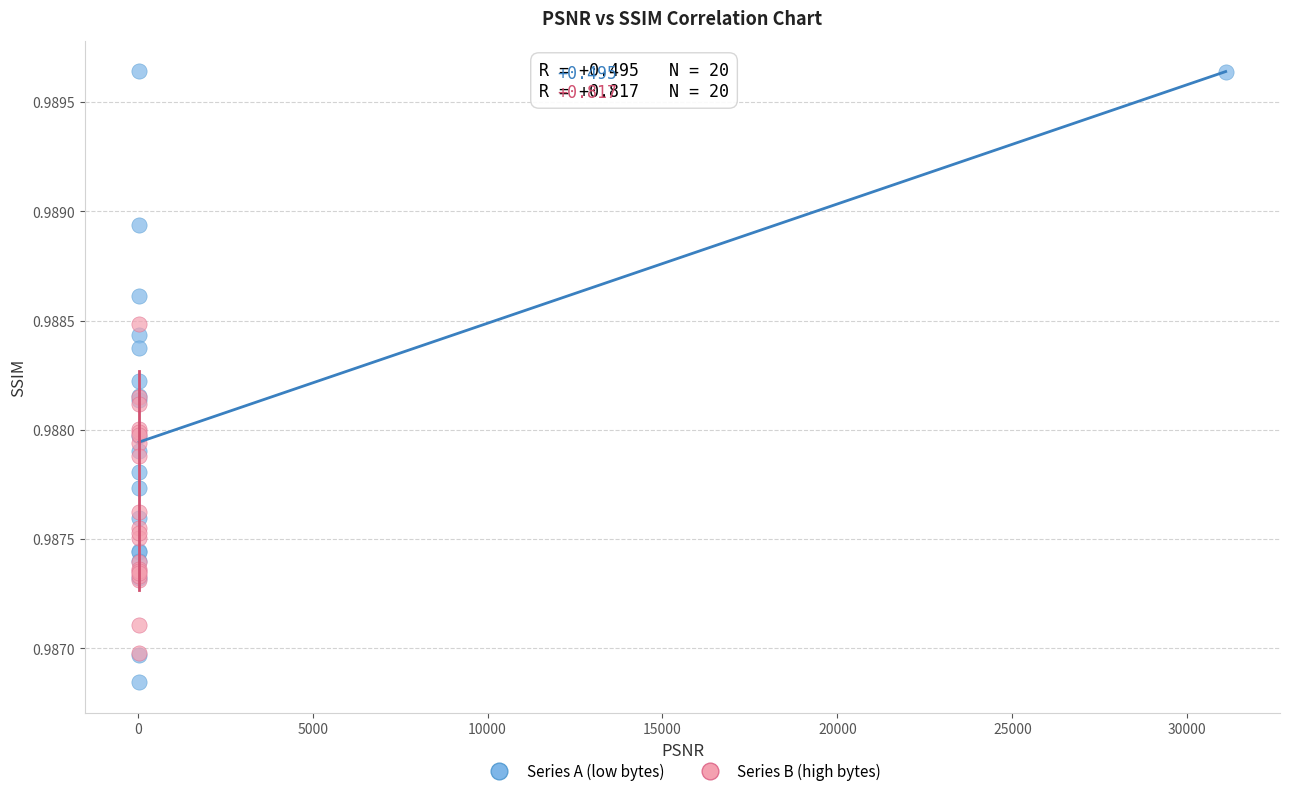

Which series has the largest Y range (max minus min)?

Series A (low bytes)